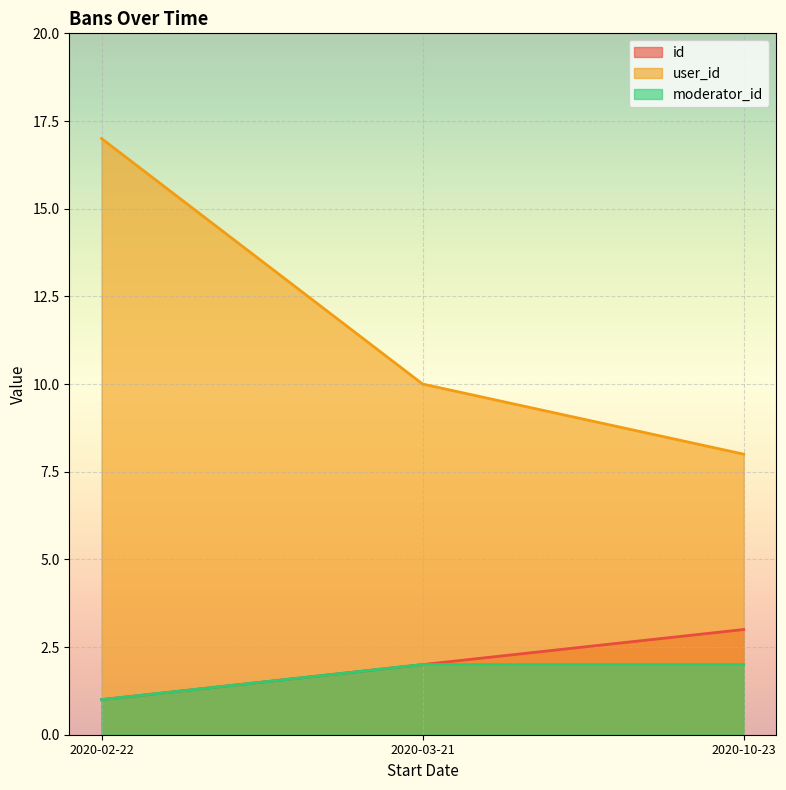

List the series in order of their peak value, highest first.

user_id, id, moderator_id